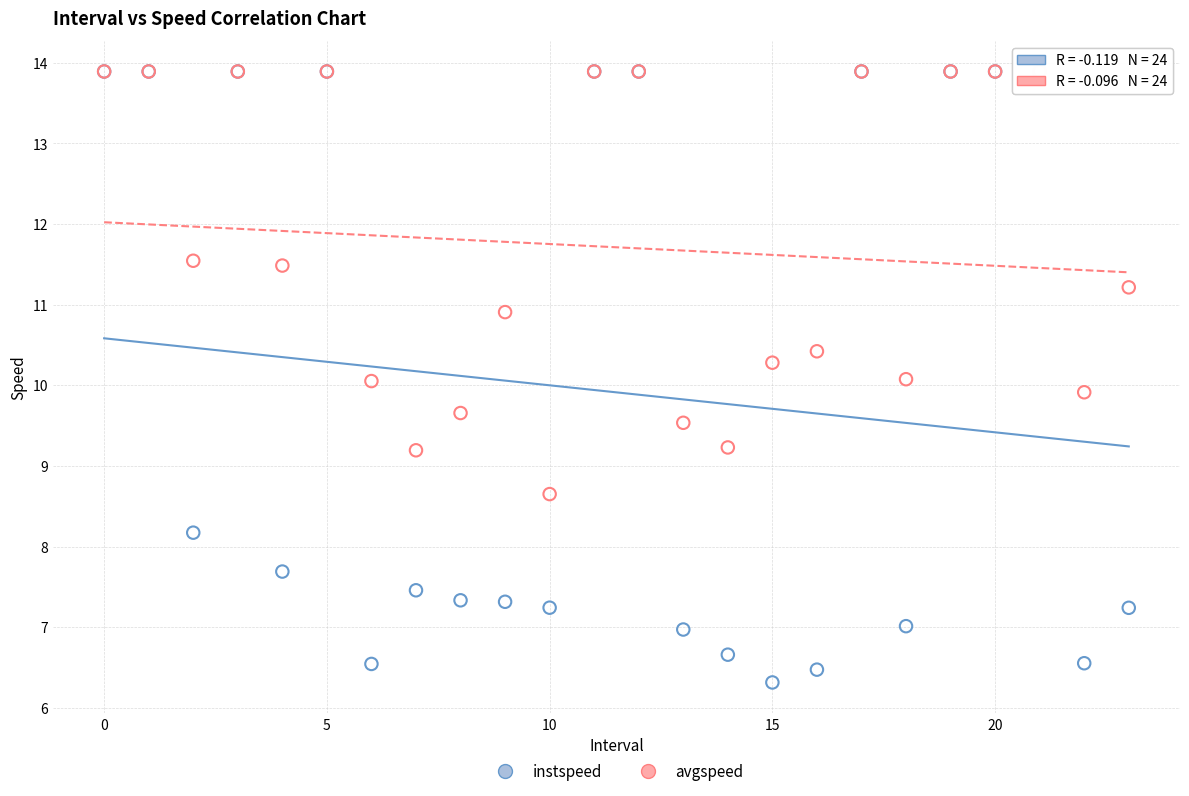

Which series reaches the minimum Y coordinate?

instspeed